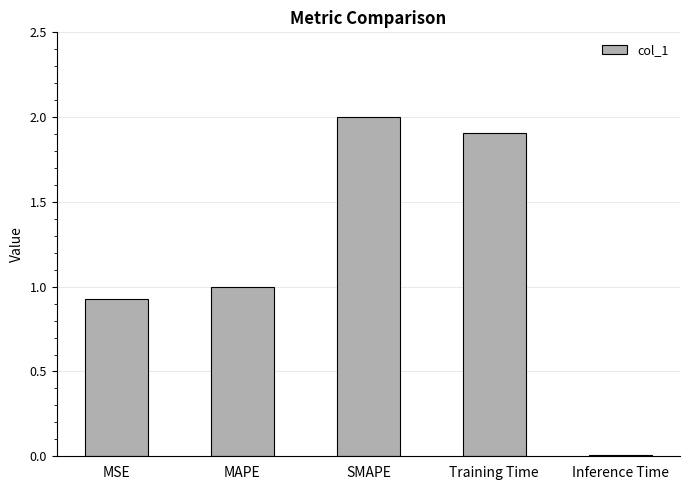

What is the value of the 4th bar from the left?

1.9